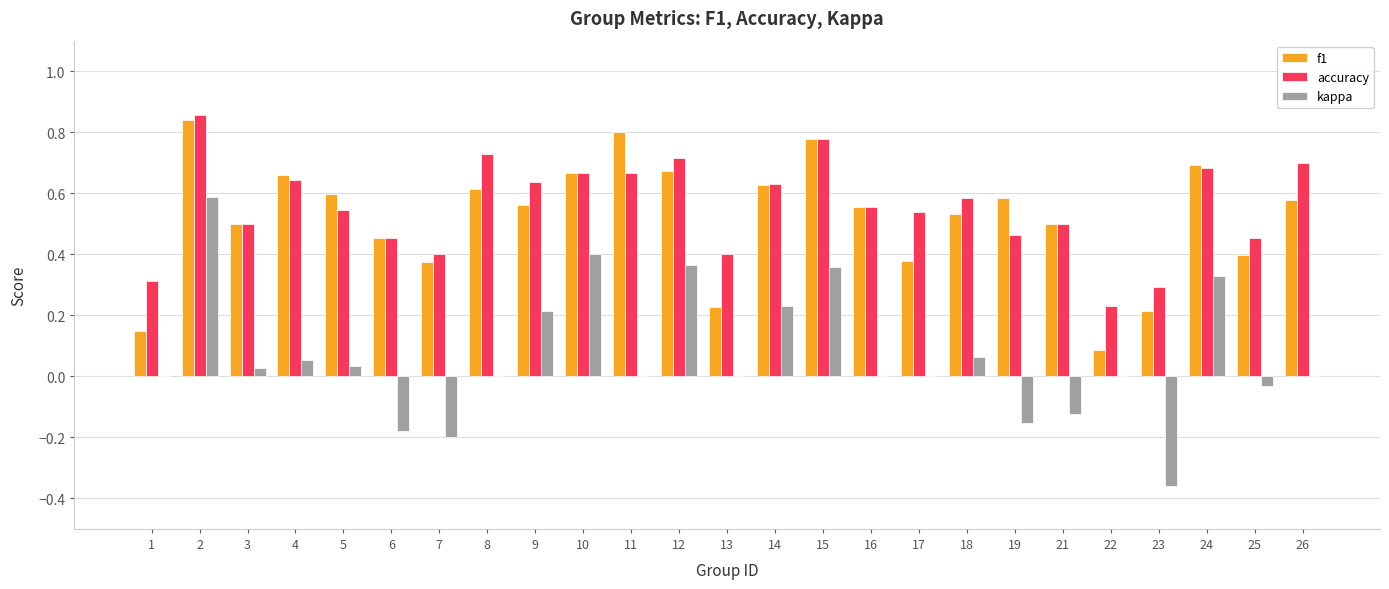

The f1 series shows 0.2 at 24. True or false?

False